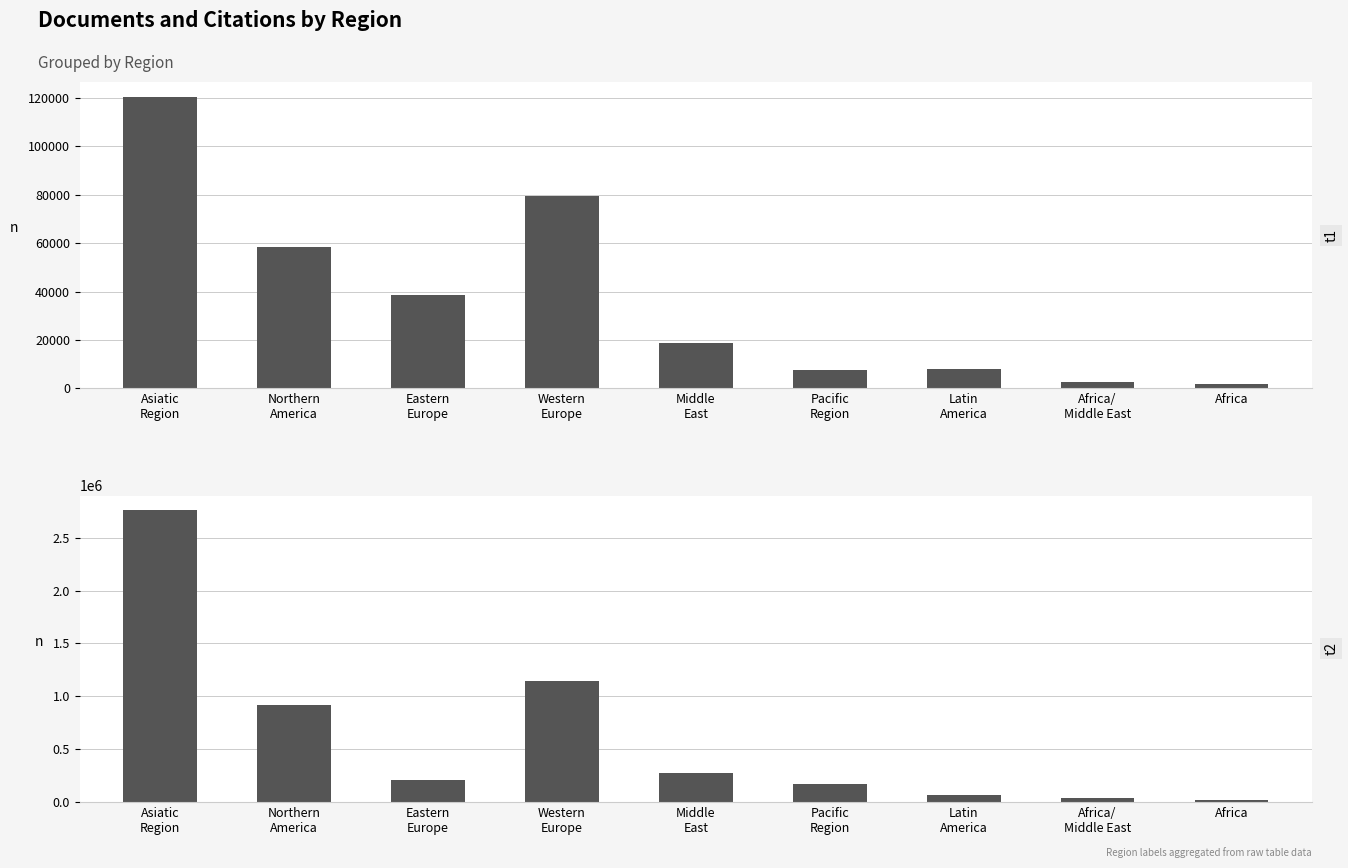

What are all the series names shown in the legend?

Documents, Citations